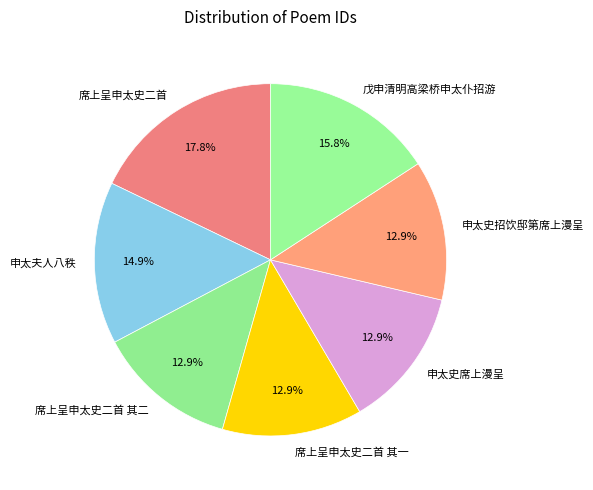

Does 戊申清明高梁桥申太仆招游 account for over 50% of the chart?

No